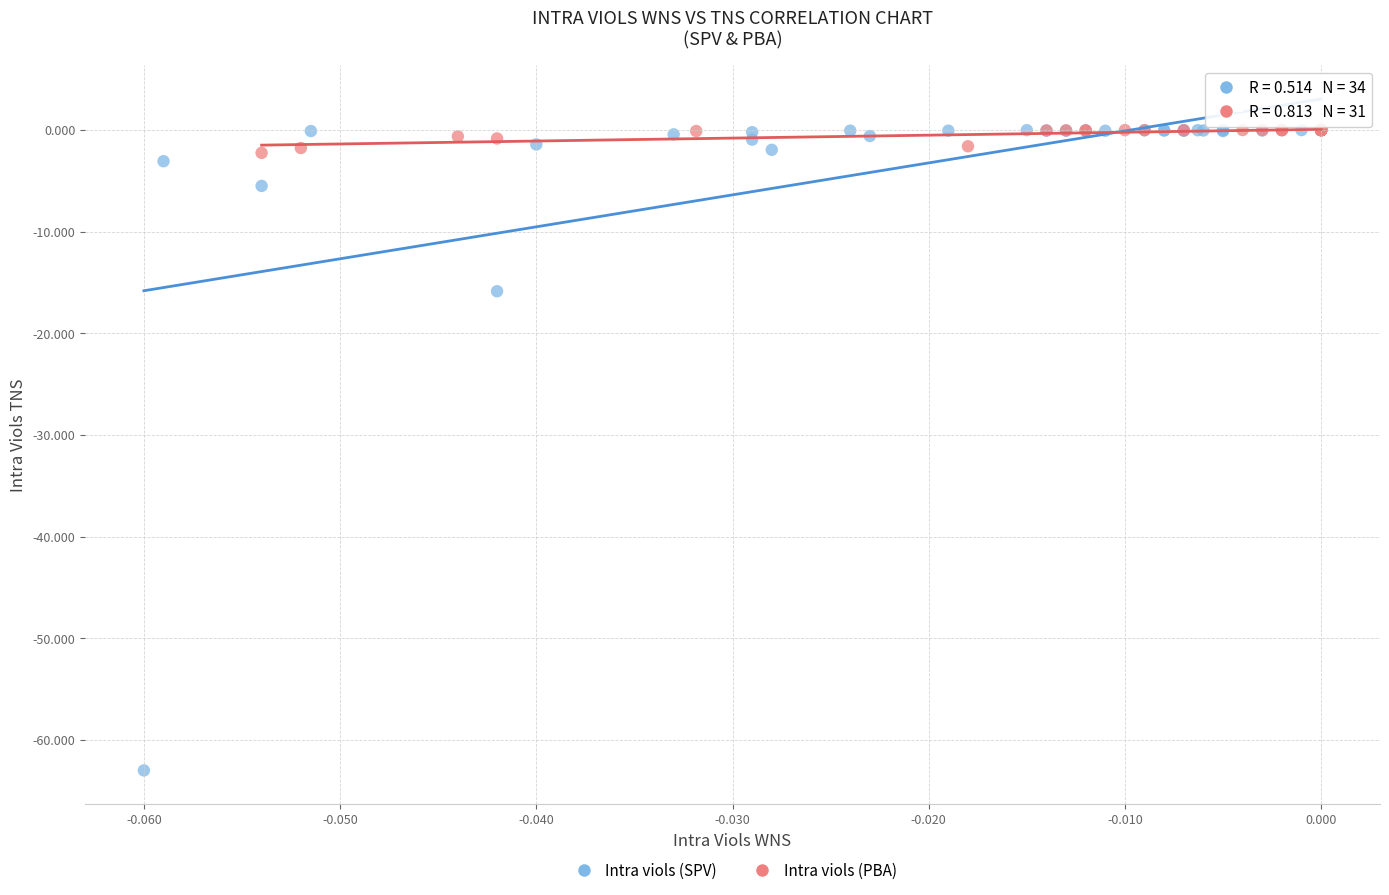

What are all the series names shown in the legend?

Intra viols (SPV), Intra viols (PBA)